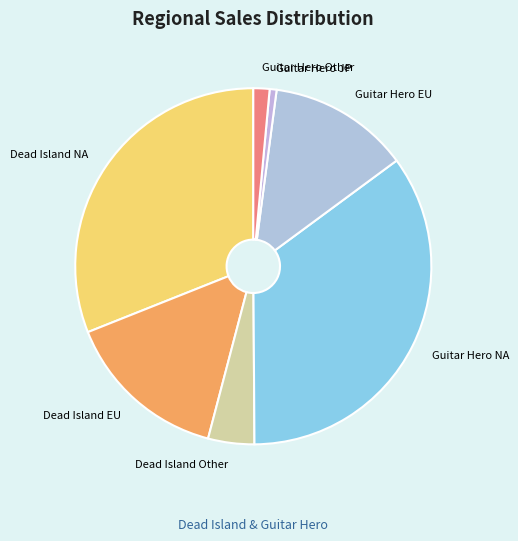

Do Guitar Hero NA and Dead Island NA together represent more than half of the pie?

Yes